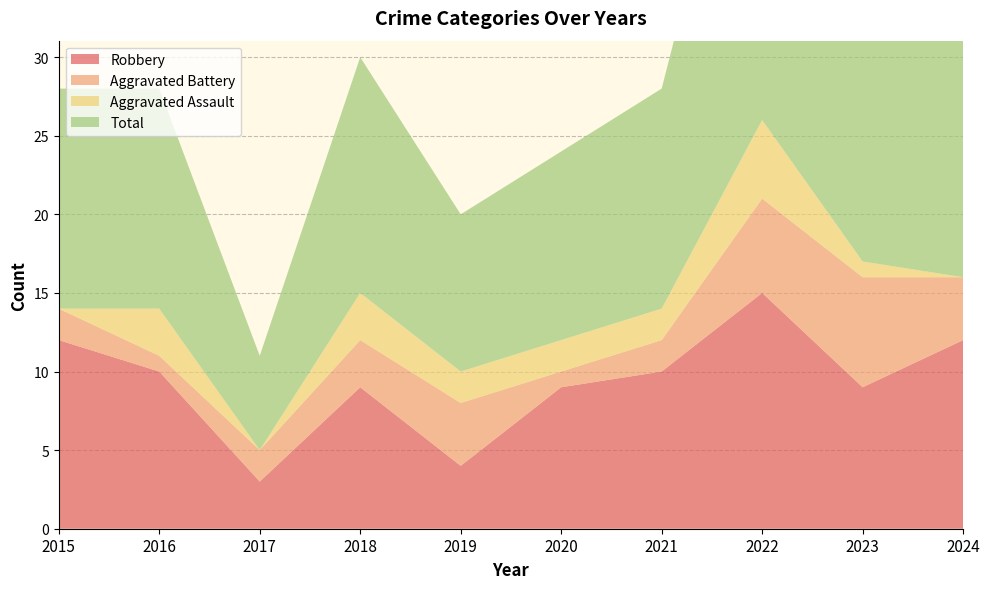

Reading right to left, what are all the values shown in this chart?

Robbery: 12	9	15	10	9	4	9	3	10	12
Aggravated Battery: 4	7	6	2	1	4	3	2	1	2
Aggravated Assault: 0	1	5	2	2	2	3	0	3	0
Total: 16	18	27	14	12	10	15	6	14	14